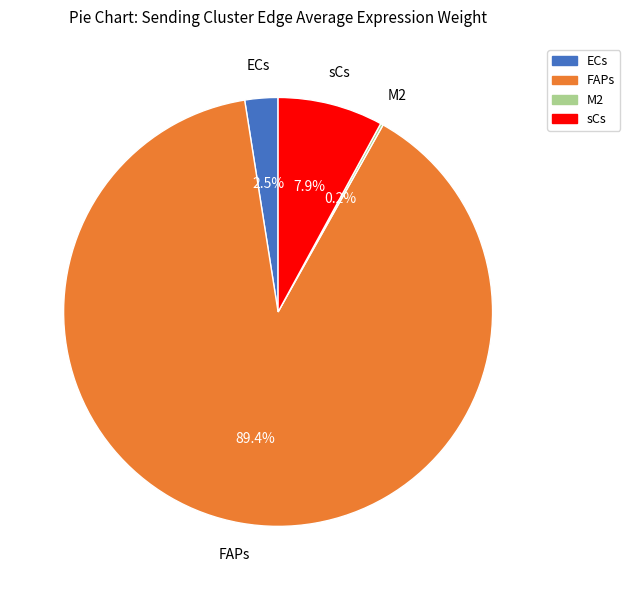

What percentage is NOT represented by FAPs?

10.6%